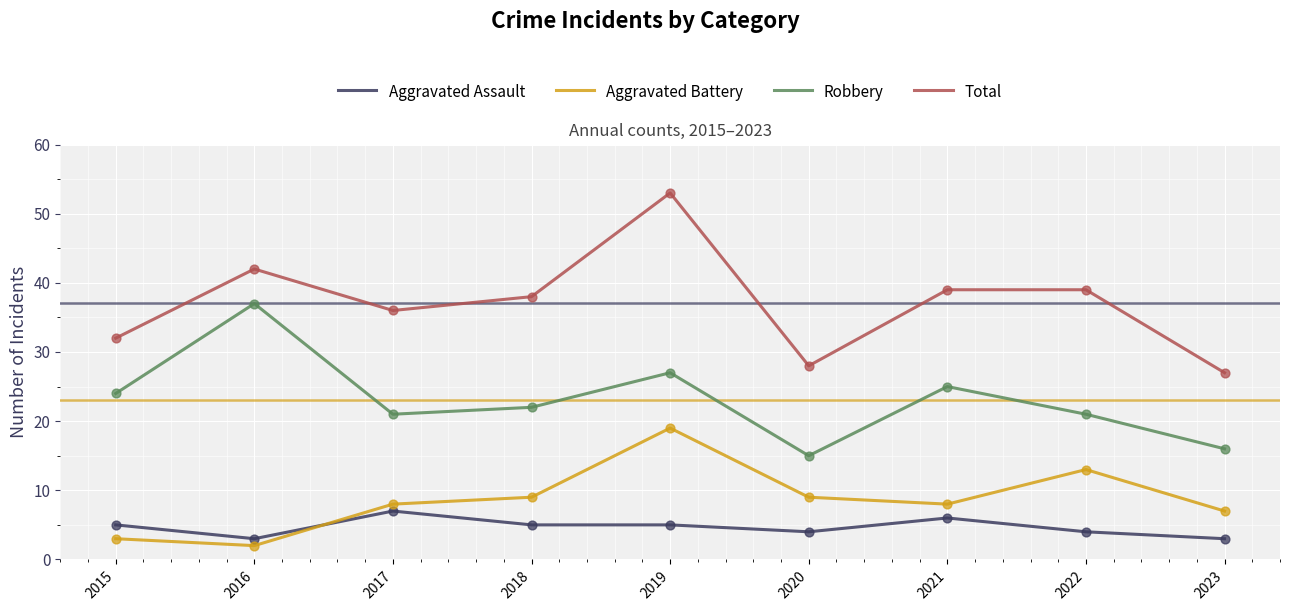

Which series changed the most between 2016 and 2019?

Aggravated Battery